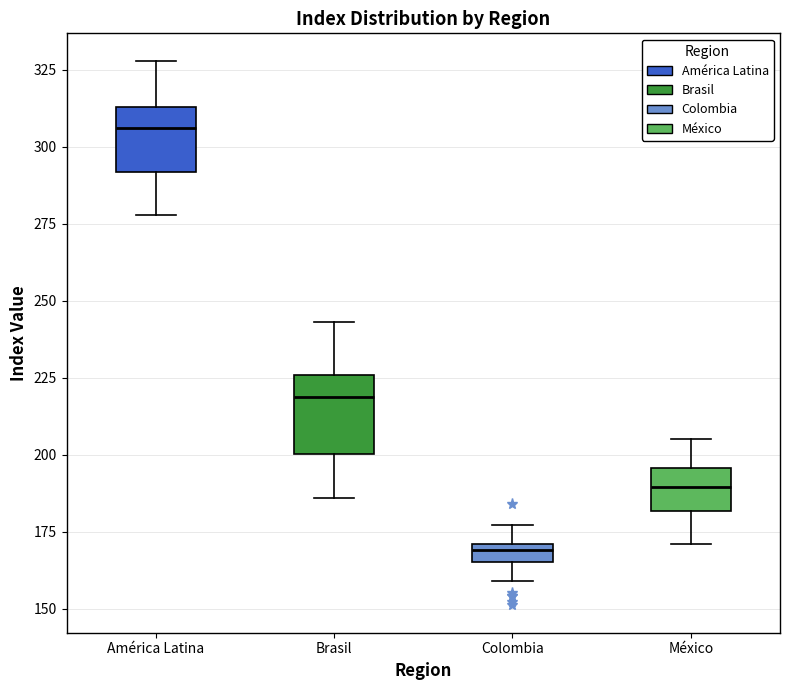

Where is the upper edge of the box for Colombia on the y-axis? The values are not printed on the chart, so give them approximately, as read against the axis.

170